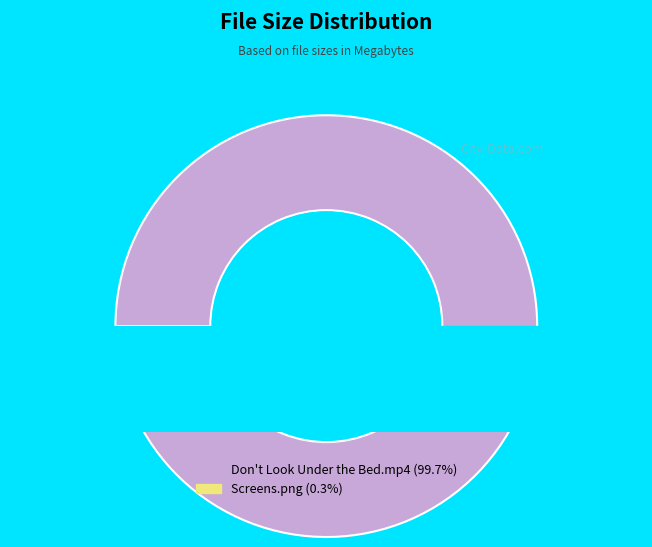

The Don't Look Under the Bed.mp4 slice represents 100% of the pie. True or false?

True